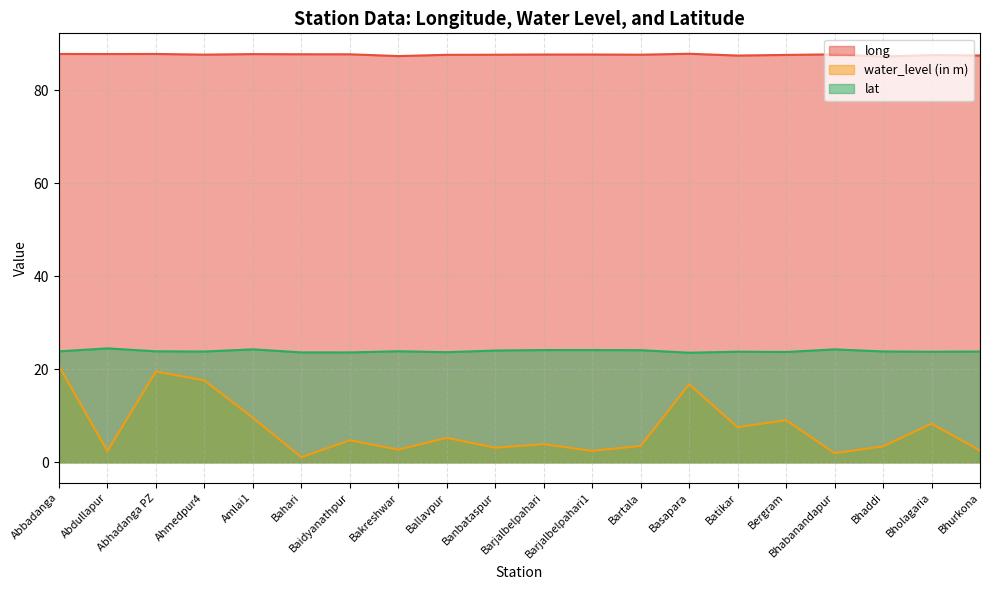

List the series in order of their overall mean, highest first.

long, lat, water_level (in m)